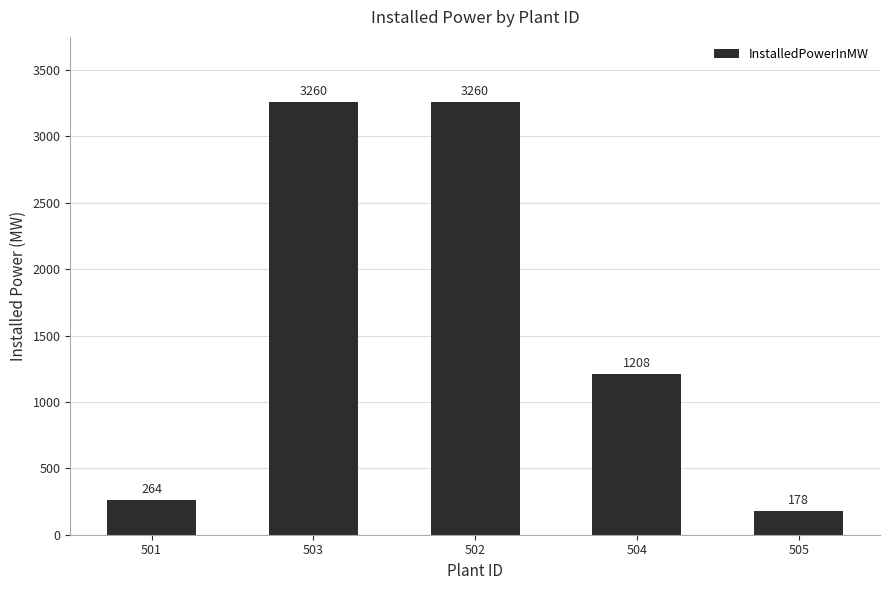

What is the sum of all values?

8170